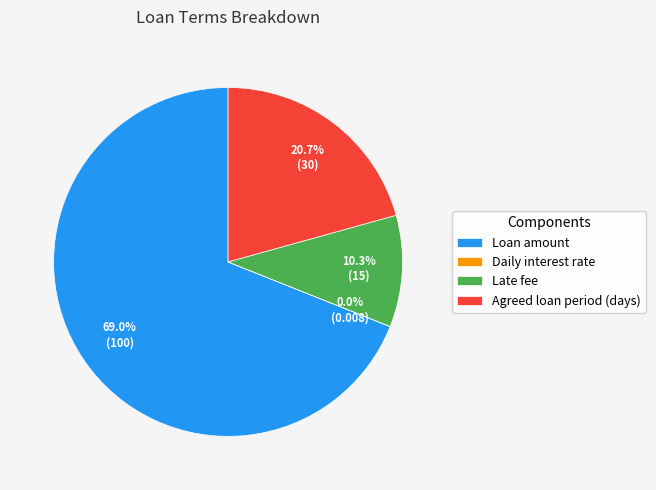

True or false: Loan amount accounts for 69% of the total.

True